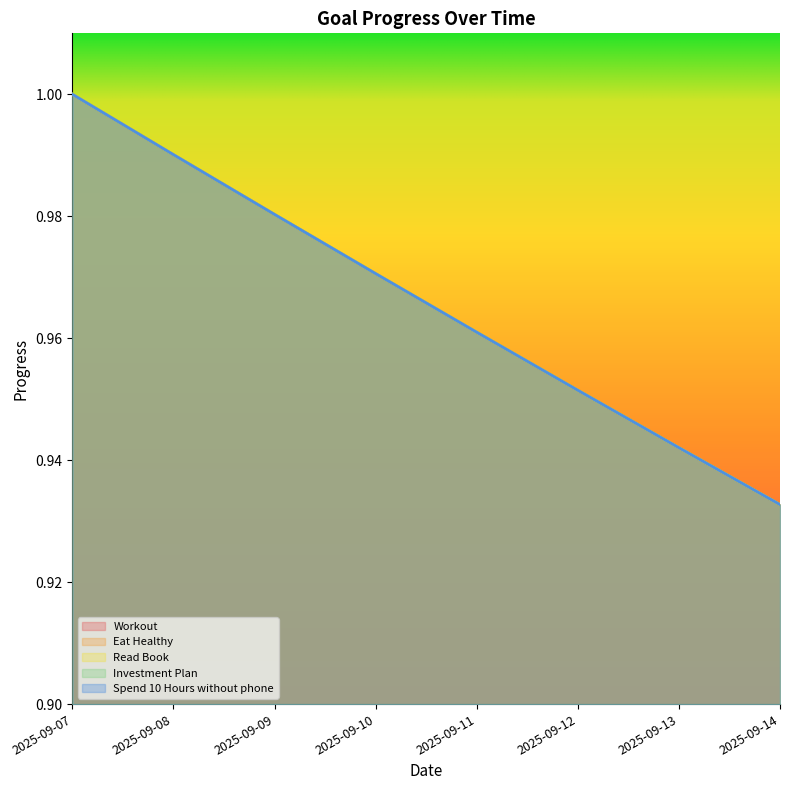

Reading left to right, what are all the values shown in this chart?

Workout: 1.0	1.0	1.0	1.0	1.0	1.0	0.9	0.9
Eat Healthy: 1.0	1.0	1.0	1.0	1.0	1.0	0.9	0.9
Read Book: 1.0	1.0	1.0	1.0	1.0	1.0	0.9	0.9
Investment Plan: 1.0	1.0	1.0	1.0	1.0	1.0	0.9	0.9
Spend 10 Hours without phone: 1.0	1.0	1.0	1.0	1.0	1.0	0.9	0.9